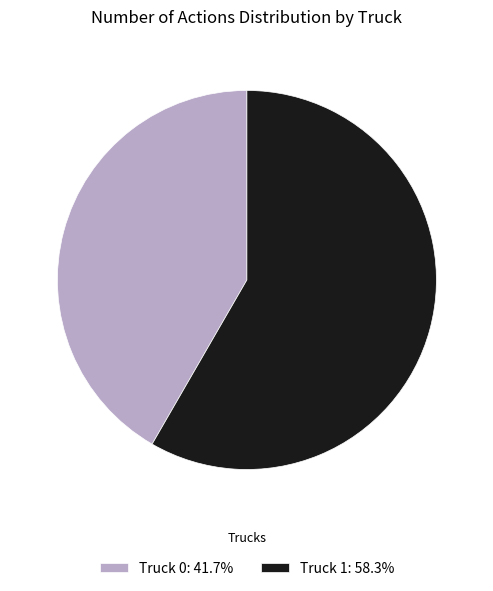

Combined, do Truck 0: 41.7% and Truck 1: 58.3% account for over 50%?

Yes